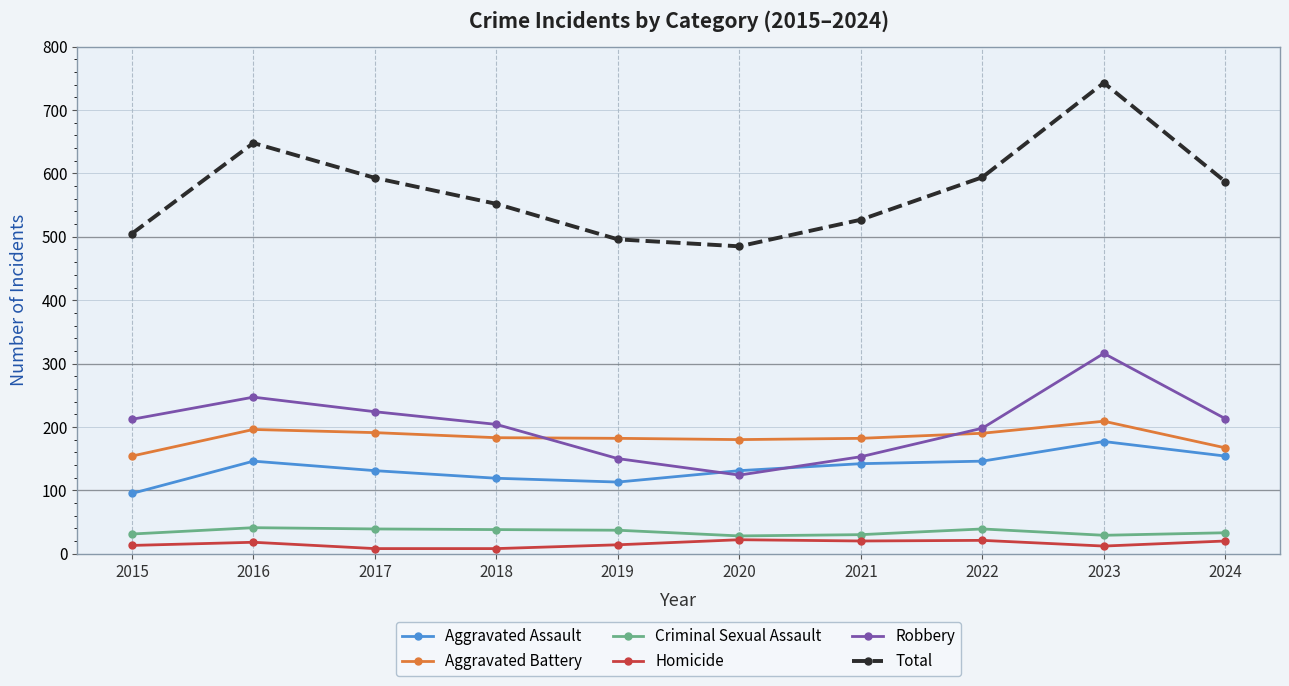

How many lines are shown in the chart?

6